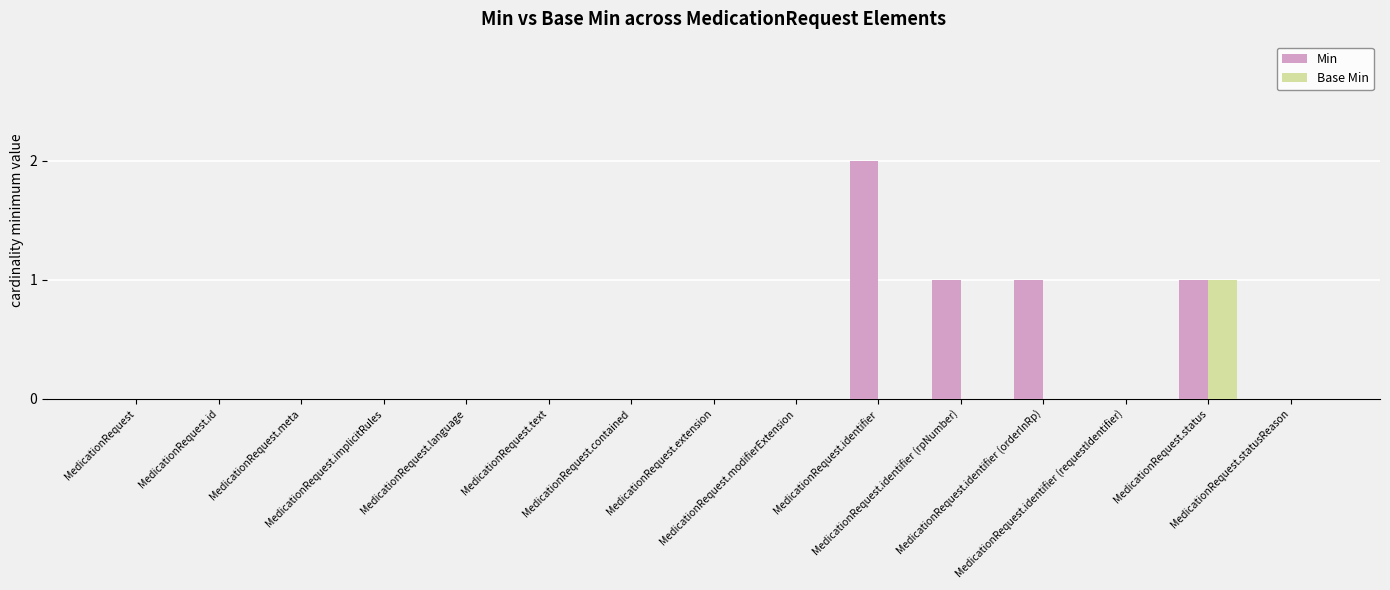

Which series has the largest total across all categories?

Min